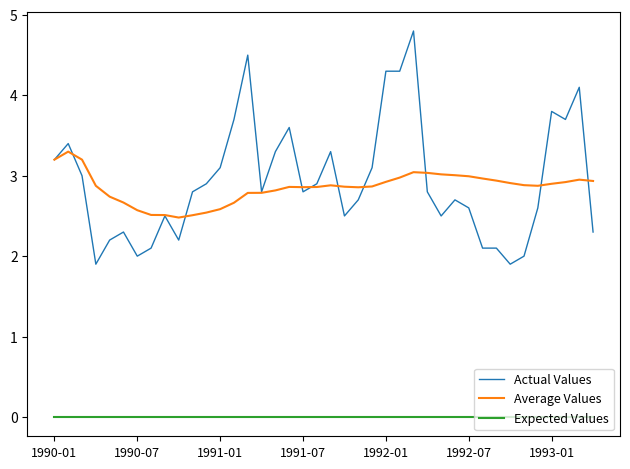

Which series has the largest range (max minus min)?

Actual Values